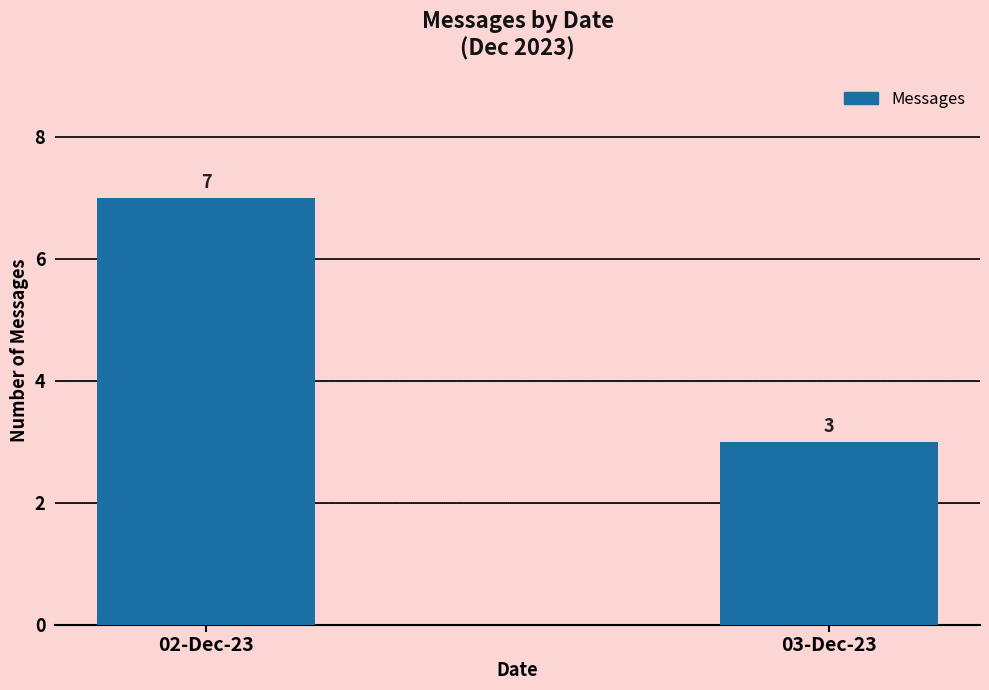

What is the difference between the maximum and minimum values?

4